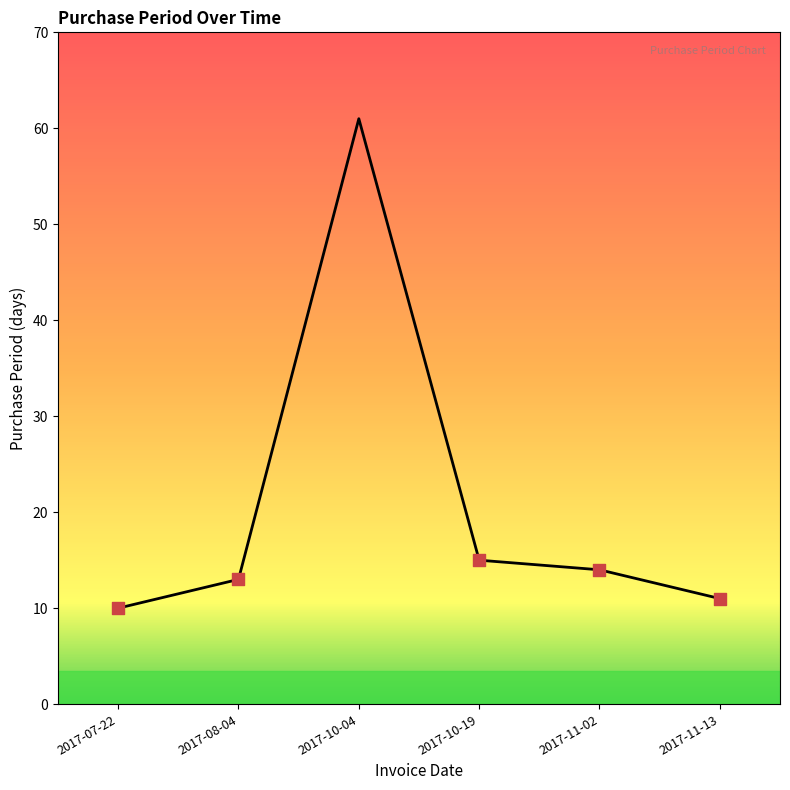

Approximately how many times larger is the value at 2017-10-19 compared to 2017-08-04?

1.2